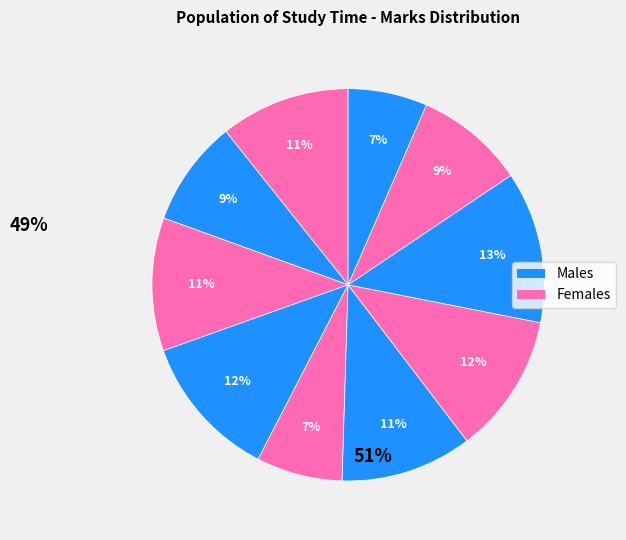

How many slices are in this pie chart?

10